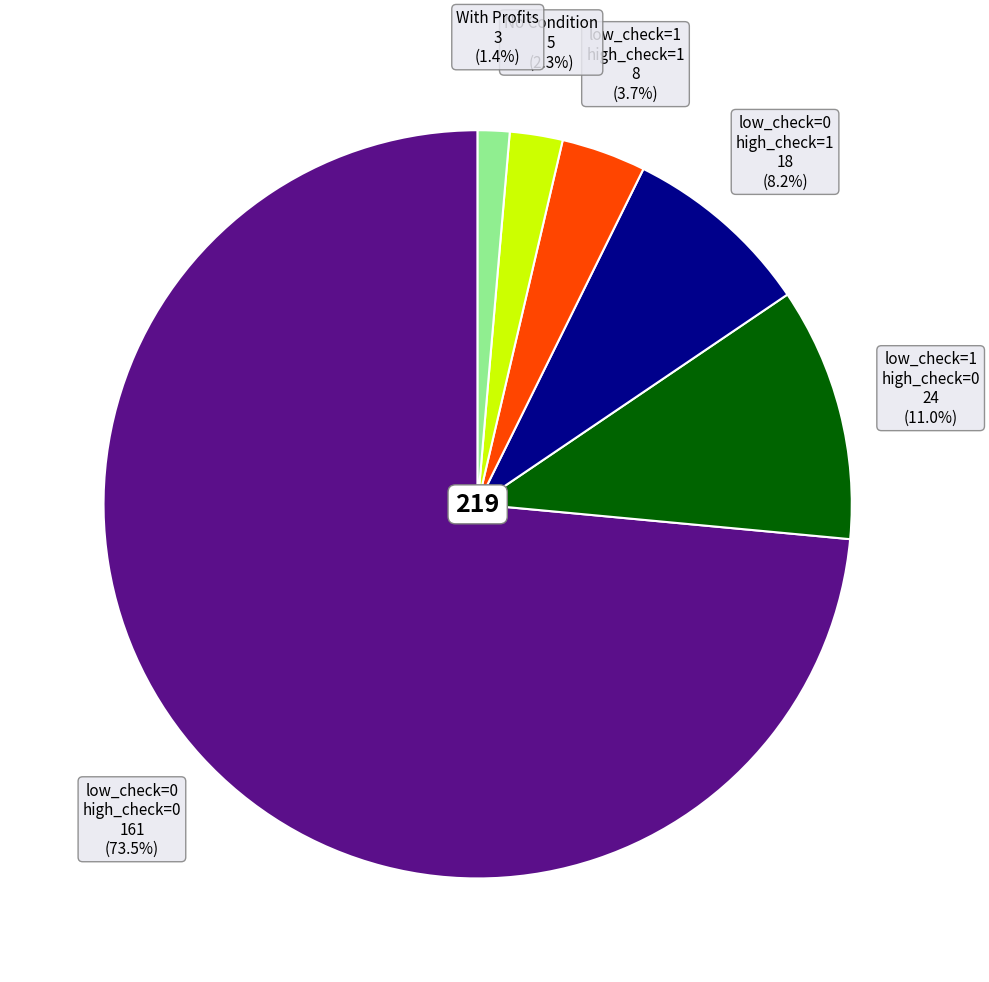

Is there a majority slice in this chart?

Yes